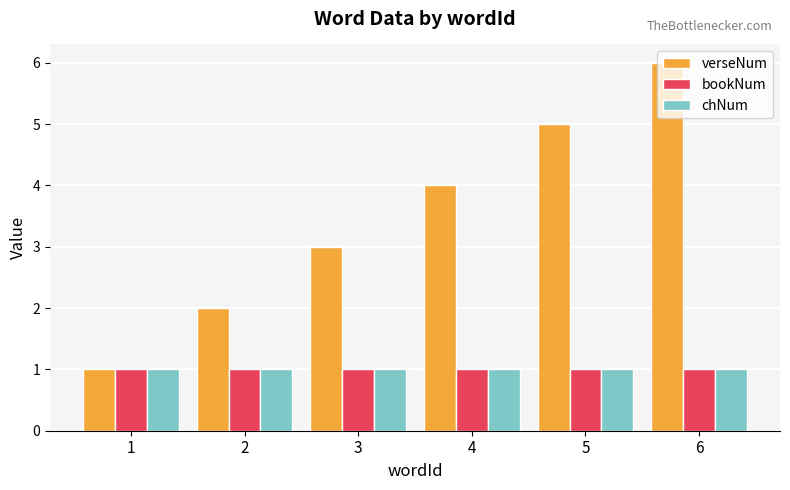

Does the chart contain any negative values?

No